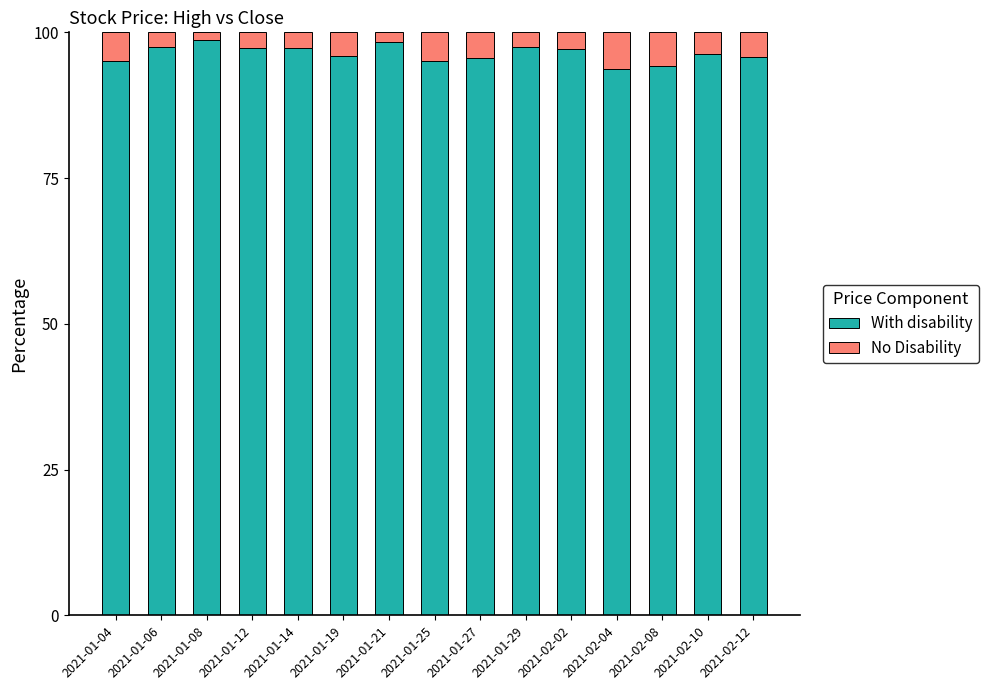

What is the maximum value for With disability?

98.7